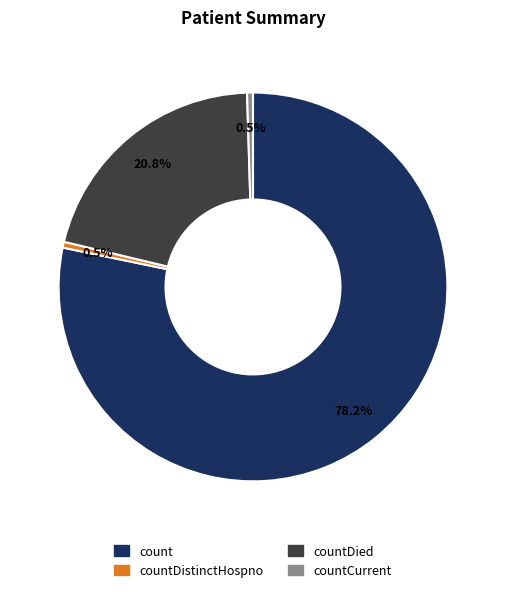

What is the ratio of the value at countCurrent to the value at countDistinctHospno?

1.0